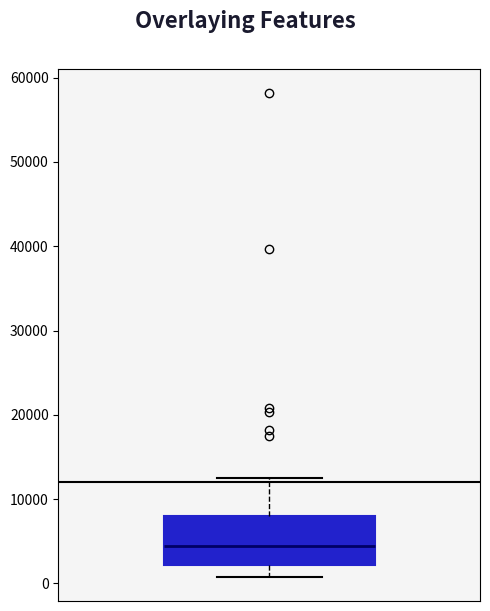

Where does the lower whisker of the box end on the y-axis? The values are not printed on the chart, so give them approximately, as read against the axis.

1000